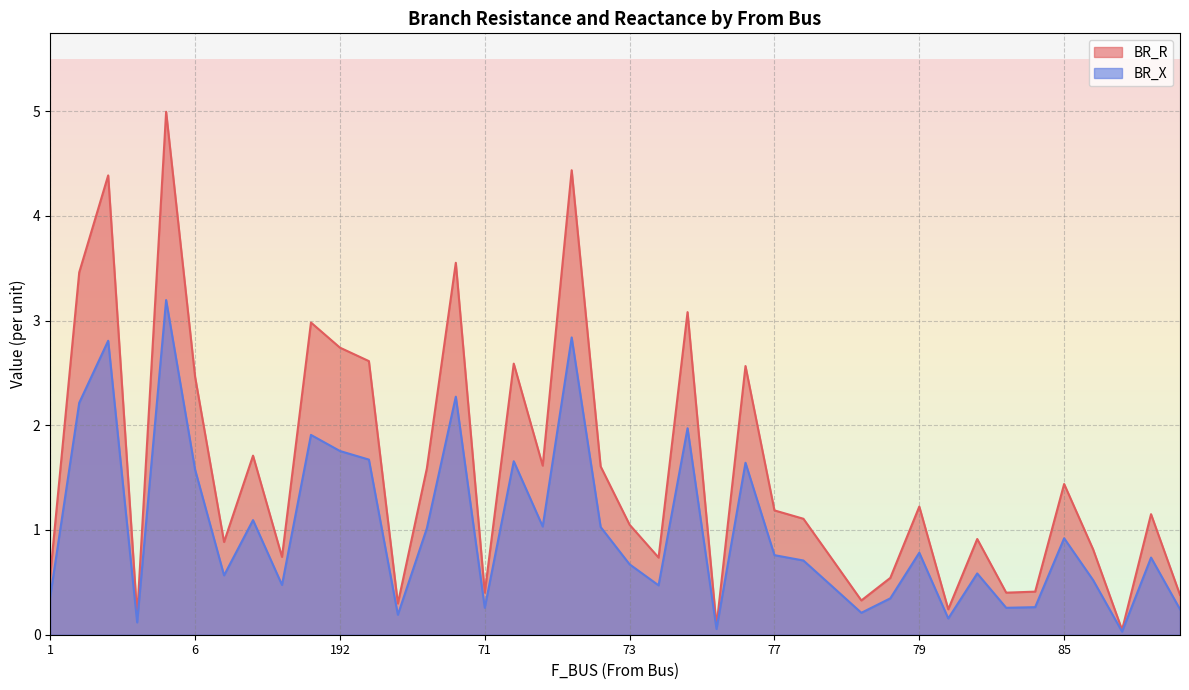

List the series in order of their overall mean, lowest first.

BR_X, BR_R